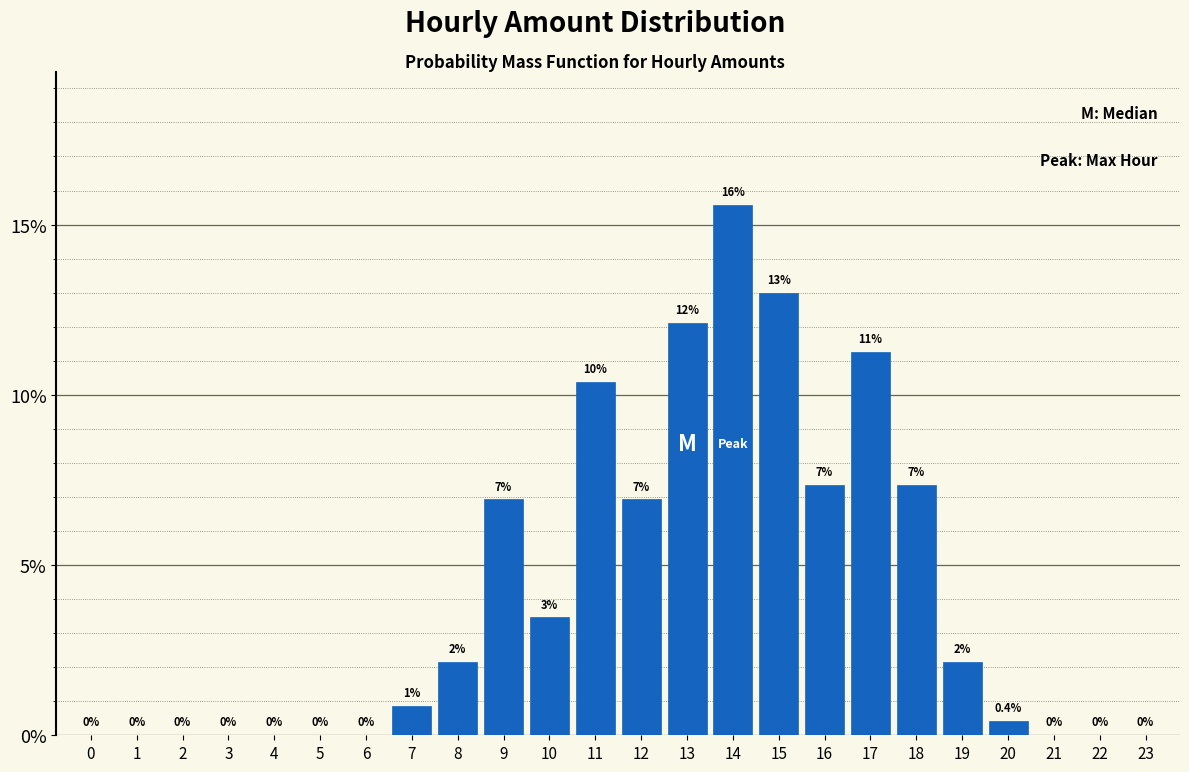

Between 16 and 0, which is larger?

16